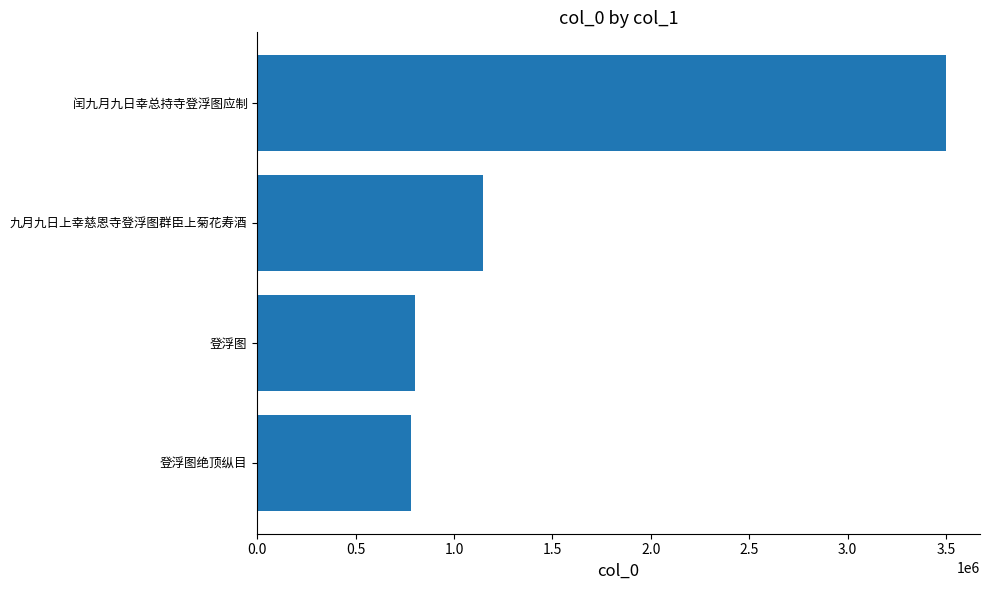

What is the ratio of the value at 闰九月九日幸总持寺登浮图应制 to the value at 九月九日上幸慈恩寺登浮图群臣上菊花寿酒?

3.0